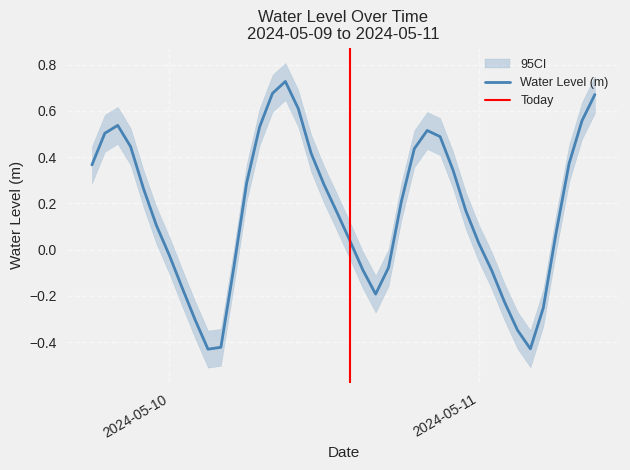

What is the maximum value shown in the chart?

0.7